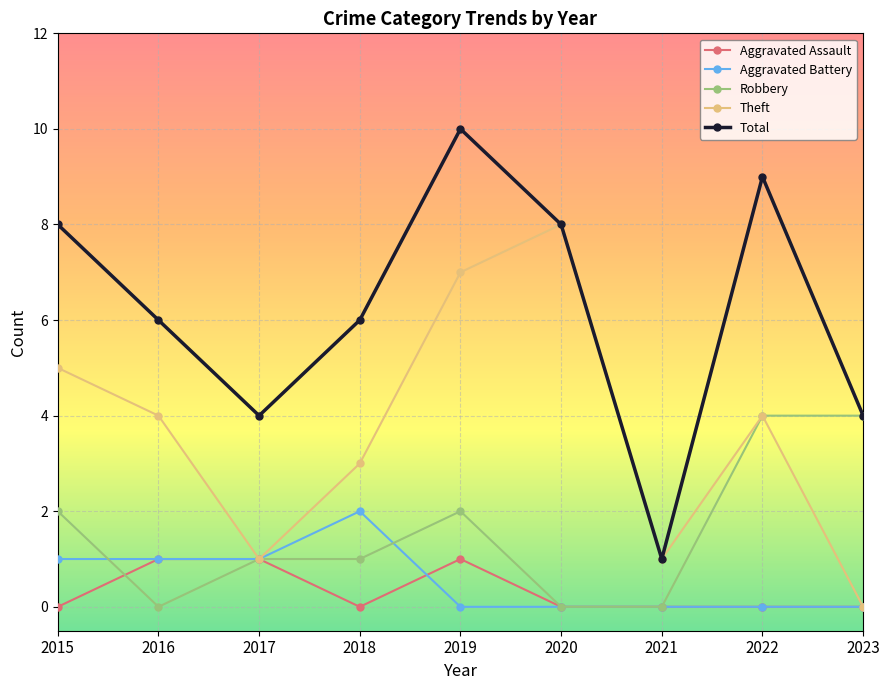

What is the difference between the second highest and minimum values in the Aggravated Battery series?

1